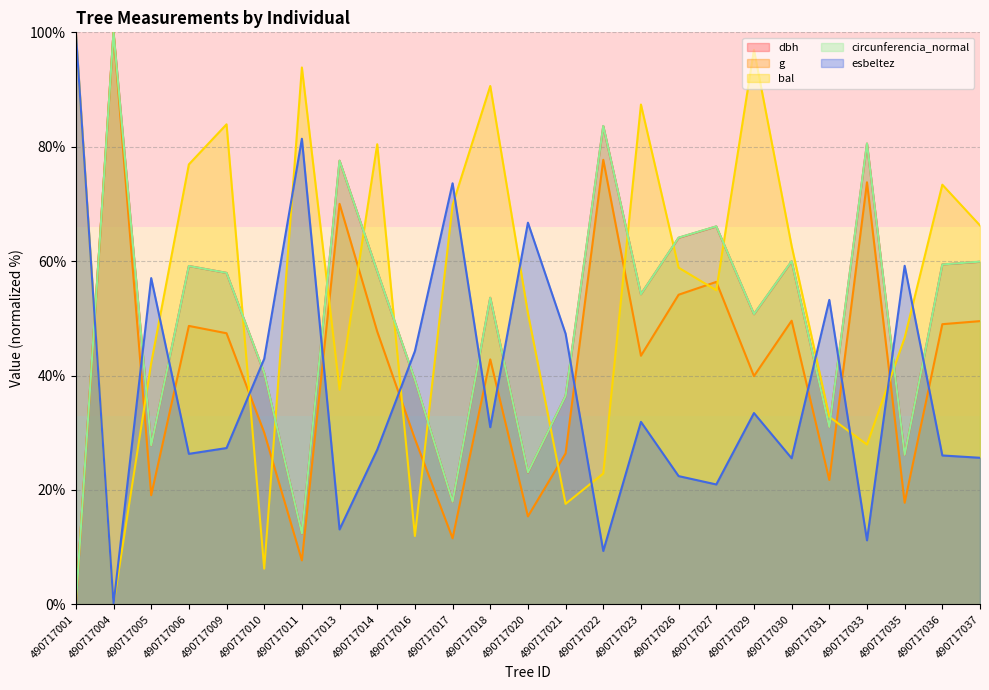

Reading right to left, transcribe all the data shown in this chart.

dbh: 59.9	59.4	26.1	80.5	31.0	60.0	50.7	66.1	64.1	54.2	83.6	36.4	23.0	53.6	17.9	39.2	58.2	77.6	12.3	40.4	57.9	59.1	27.8	100.0	0.0
g: 49.5	49.0	17.8	73.8	21.7	49.6	39.9	56.4	54.1	43.5	77.7	26.4	15.4	42.8	11.5	28.9	47.7	70.0	7.7	30.0	47.4	48.7	19.1	100.0	0.0
bal: 66.2	73.4	46.6	27.9	32.8	62.7	96.9	54.9	58.9	87.4	22.9	17.6	50.9	90.6	69.8	11.9	80.4	37.5	93.9	6.2	83.9	76.9	42.2	0.0	100.0
circunferencia_normal: 59.9	59.4	26.1	80.6	31.0	60.0	50.7	66.1	64.1	54.2	83.6	36.4	23.1	53.6	17.9	39.3	58.2	77.6	12.4	40.5	57.9	59.1	27.8	100.0	0.0
esbeltez: 25.6	26.0	59.2	11.2	53.2	25.5	33.4	21.0	22.4	31.9	9.3	47.3	66.7	31.0	73.6	44.3	27.0	13.1	81.4	42.9	27.3	26.3	57.0	0.0	100.0